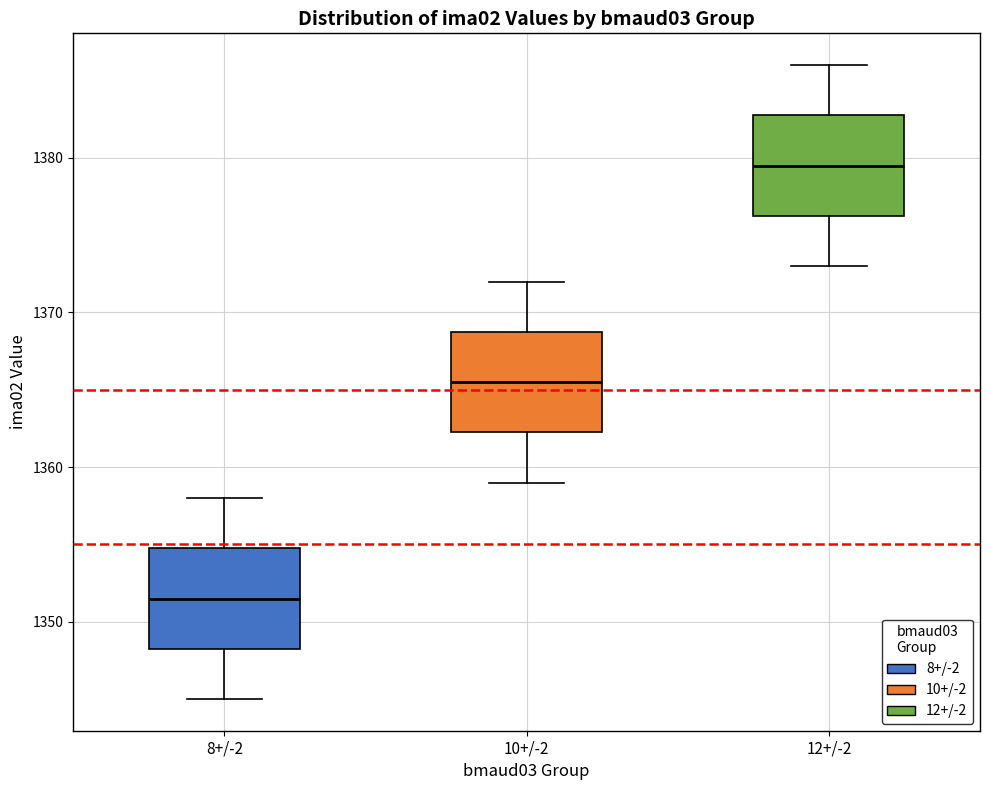

Reading left to right, read every box against the y-axis: the position of its median line, the range the box covers, and the ends of its whiskers. The values are not printed on the chart, so give them approximately, as read against the axis.

8+/-2: median 1352, box 1348 to 1355, whiskers 1345 to 1358
10+/-2: median 1366, box 1362 to 1369, whiskers 1359 to 1372
12+/-2: median 1380, box 1376 to 1383, whiskers 1373 to 1386